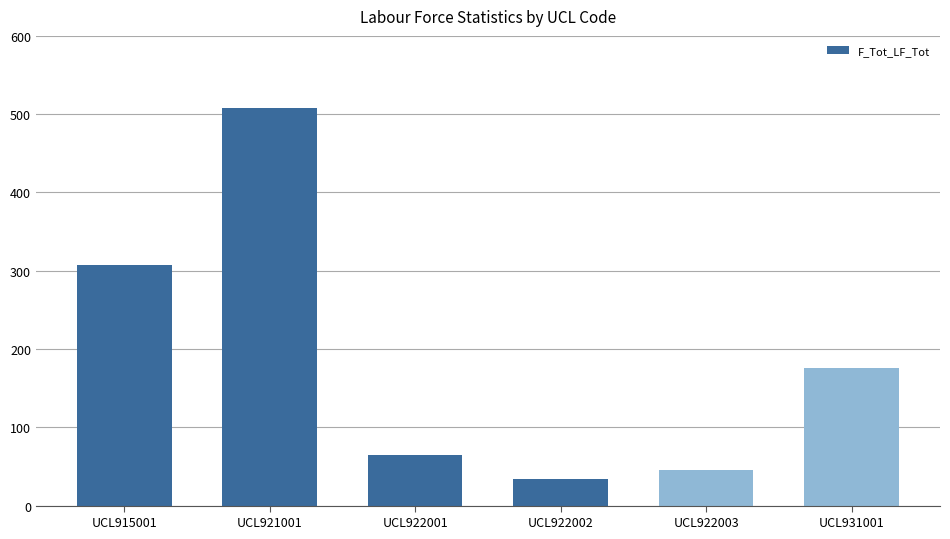

What is the smallest value displayed?

34